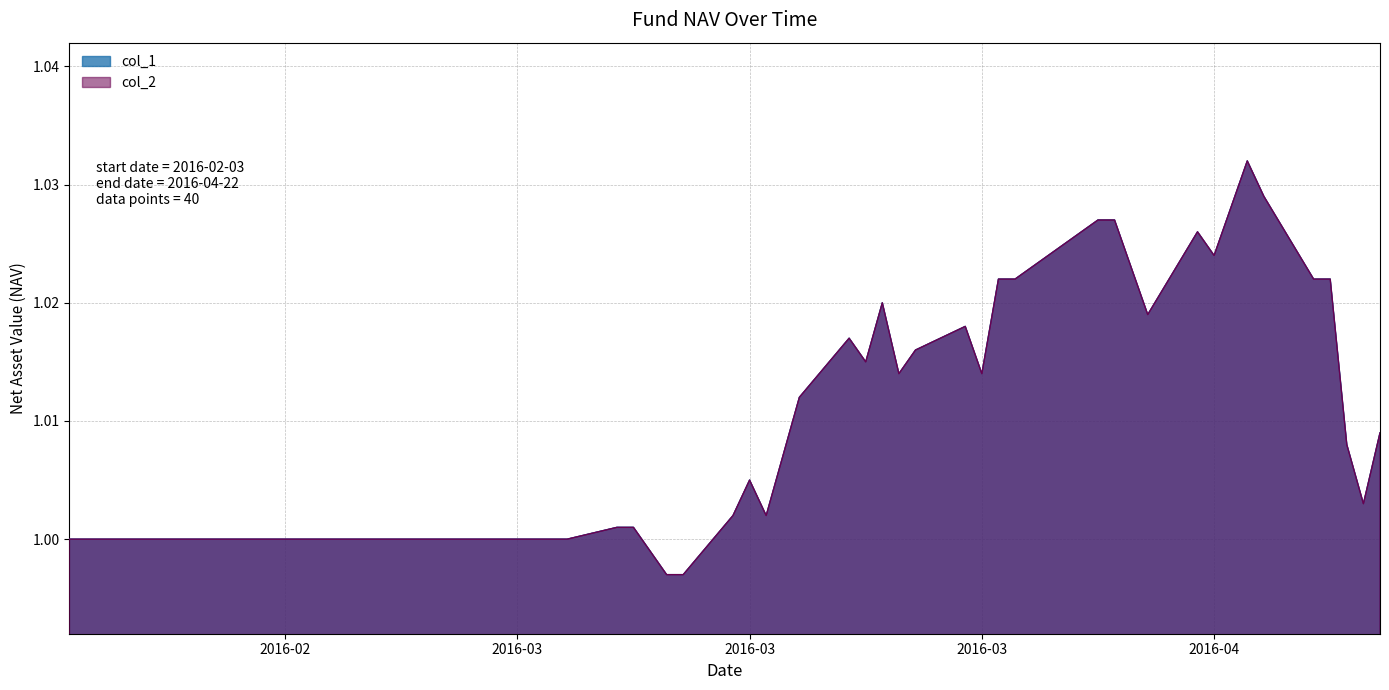

Is it true that col_2 equals 1.0 at 2016-03-04?

True